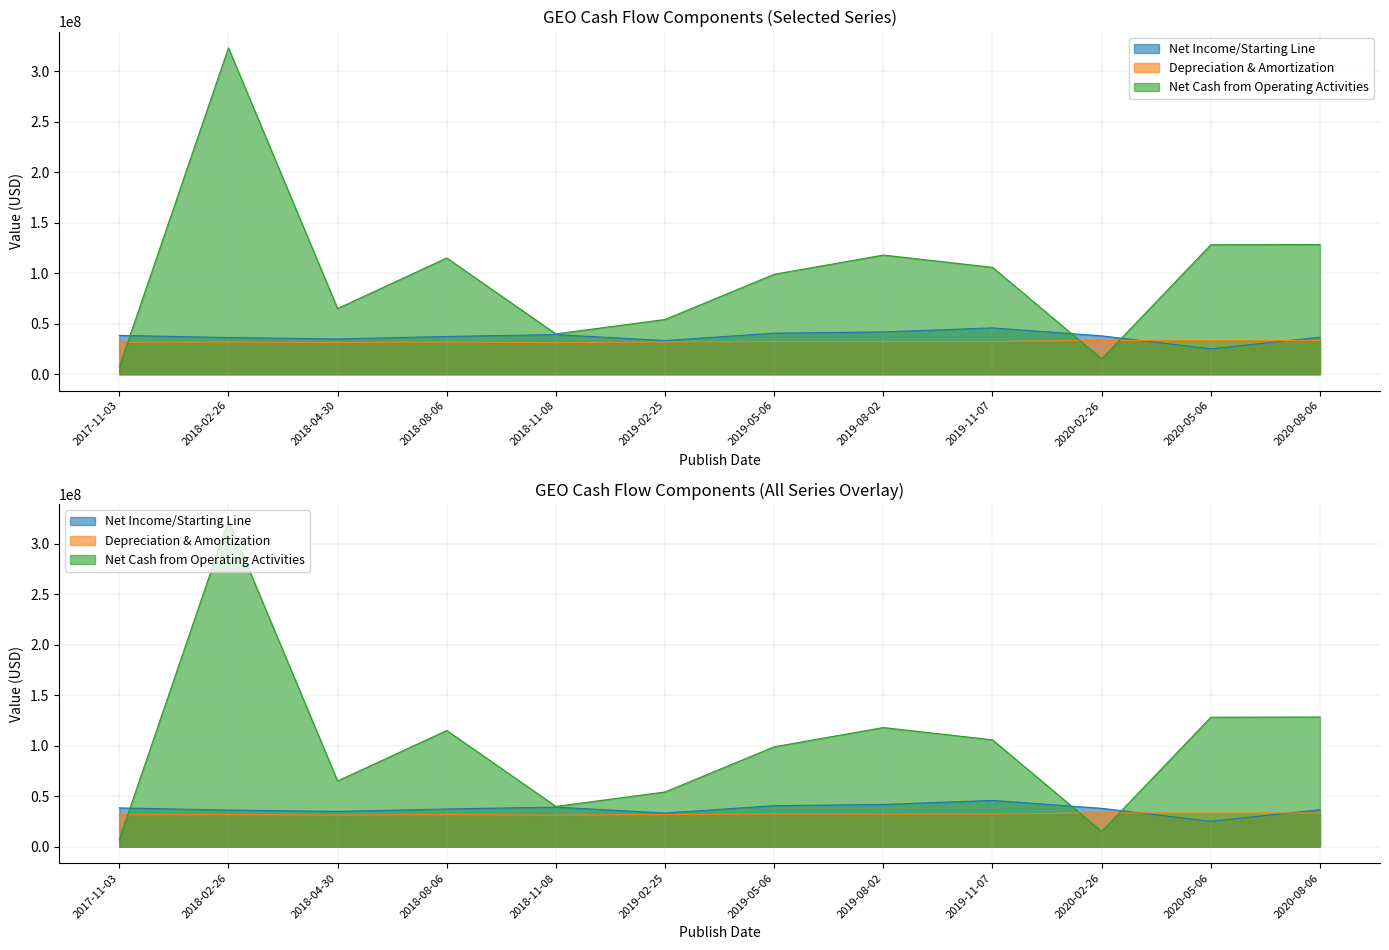

What is the minimum value shown in the chart?

7114000